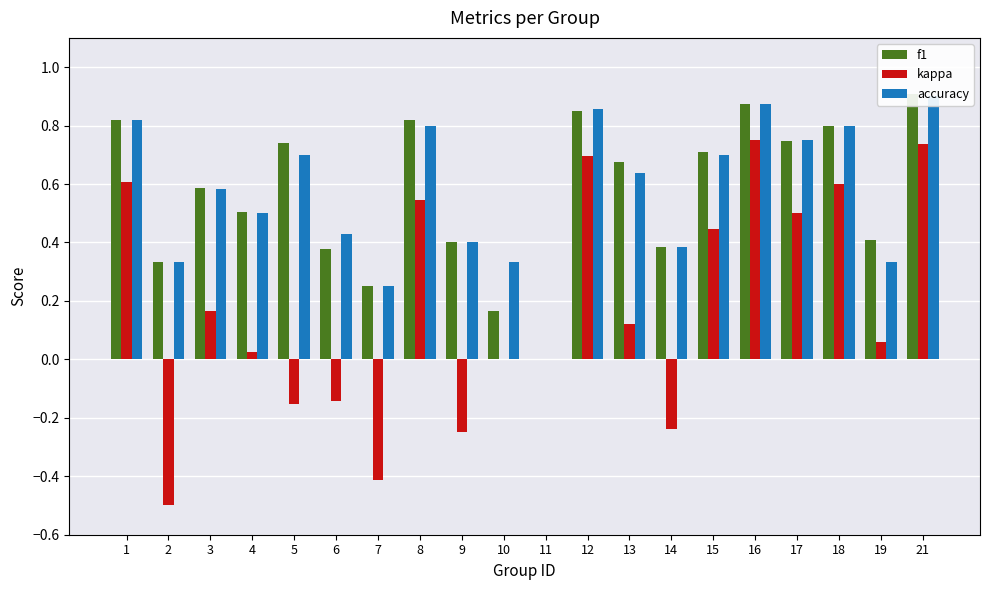

What is the difference between the second highest and minimum values in the f1 series?

0.9